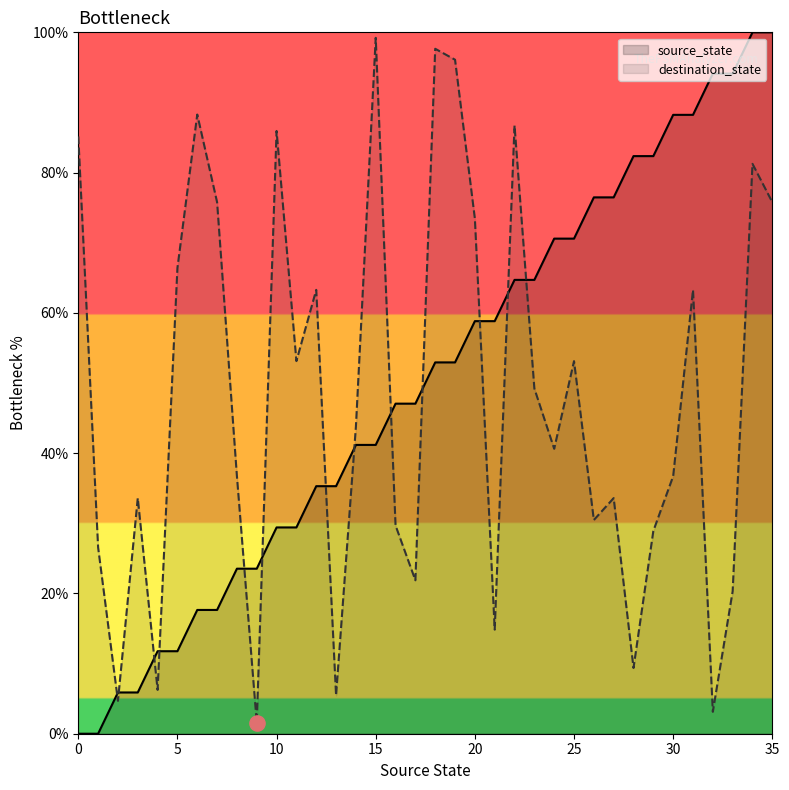

Which series has the largest total across all categories?

source_state